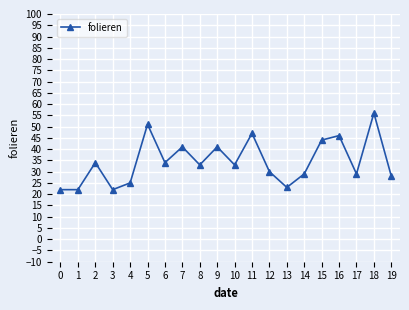

What is the value of the 11th point from the left?

33